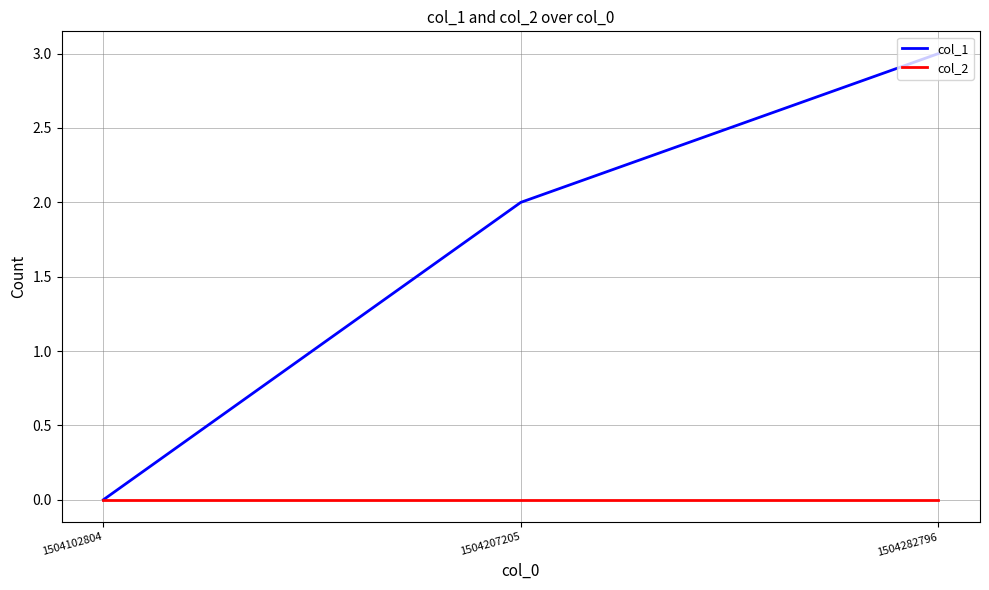

What is the total value across all series at 1504282796?

3